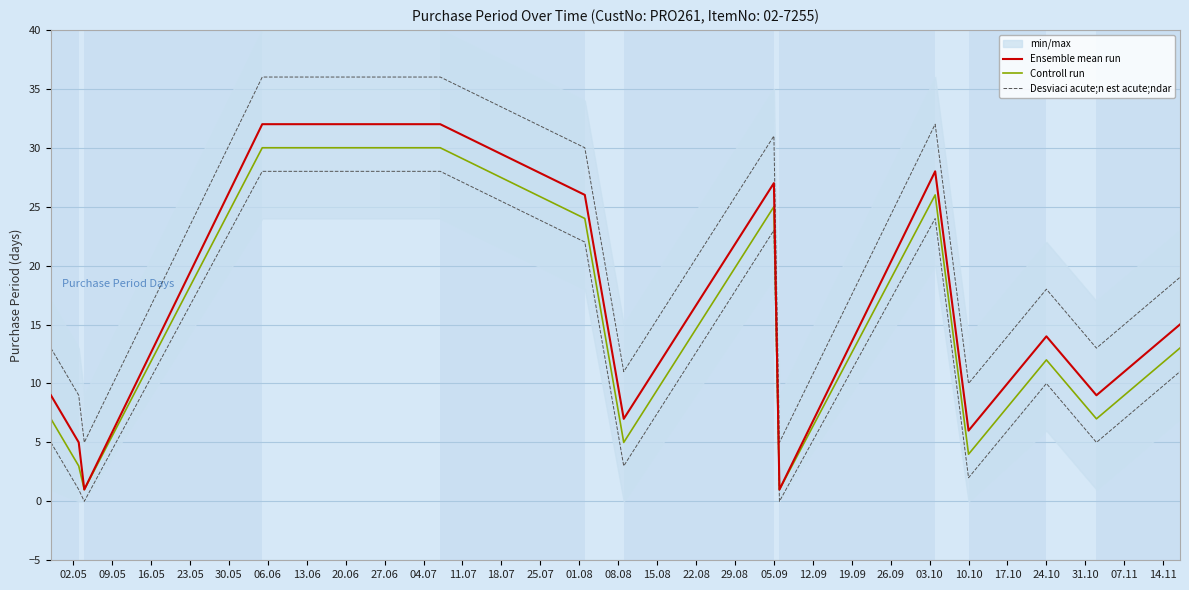

True or false: Ensemble mean run and Desviaci acute;n est acute;ndar intersect in this chart.

False